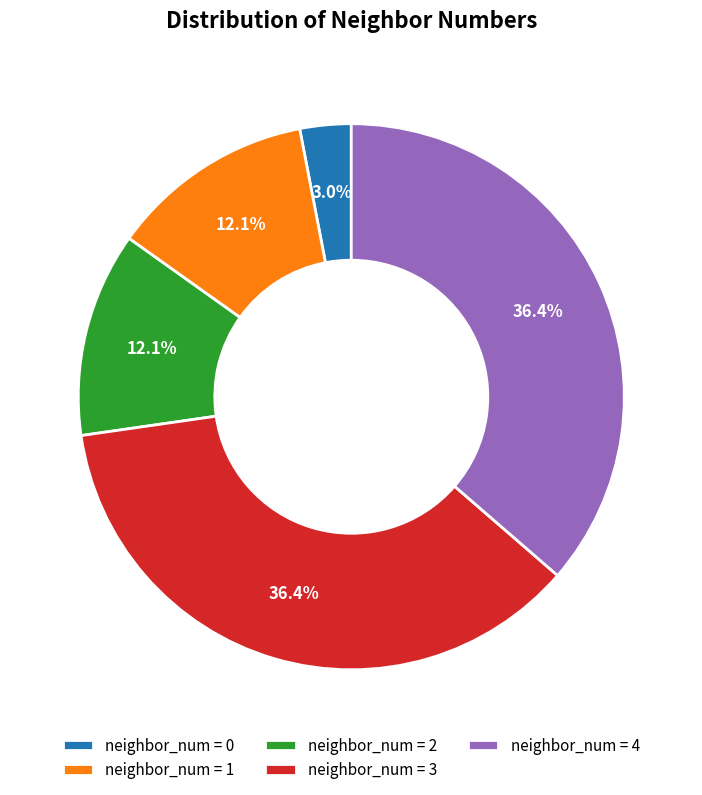

How many slices are in this pie chart?

5